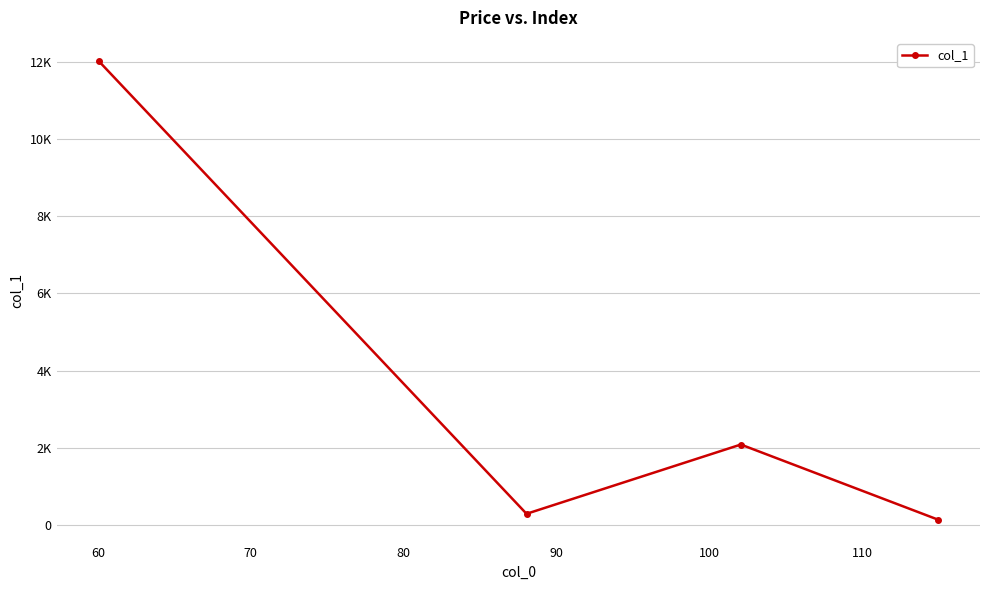

What is the sum of all values?

14533.9